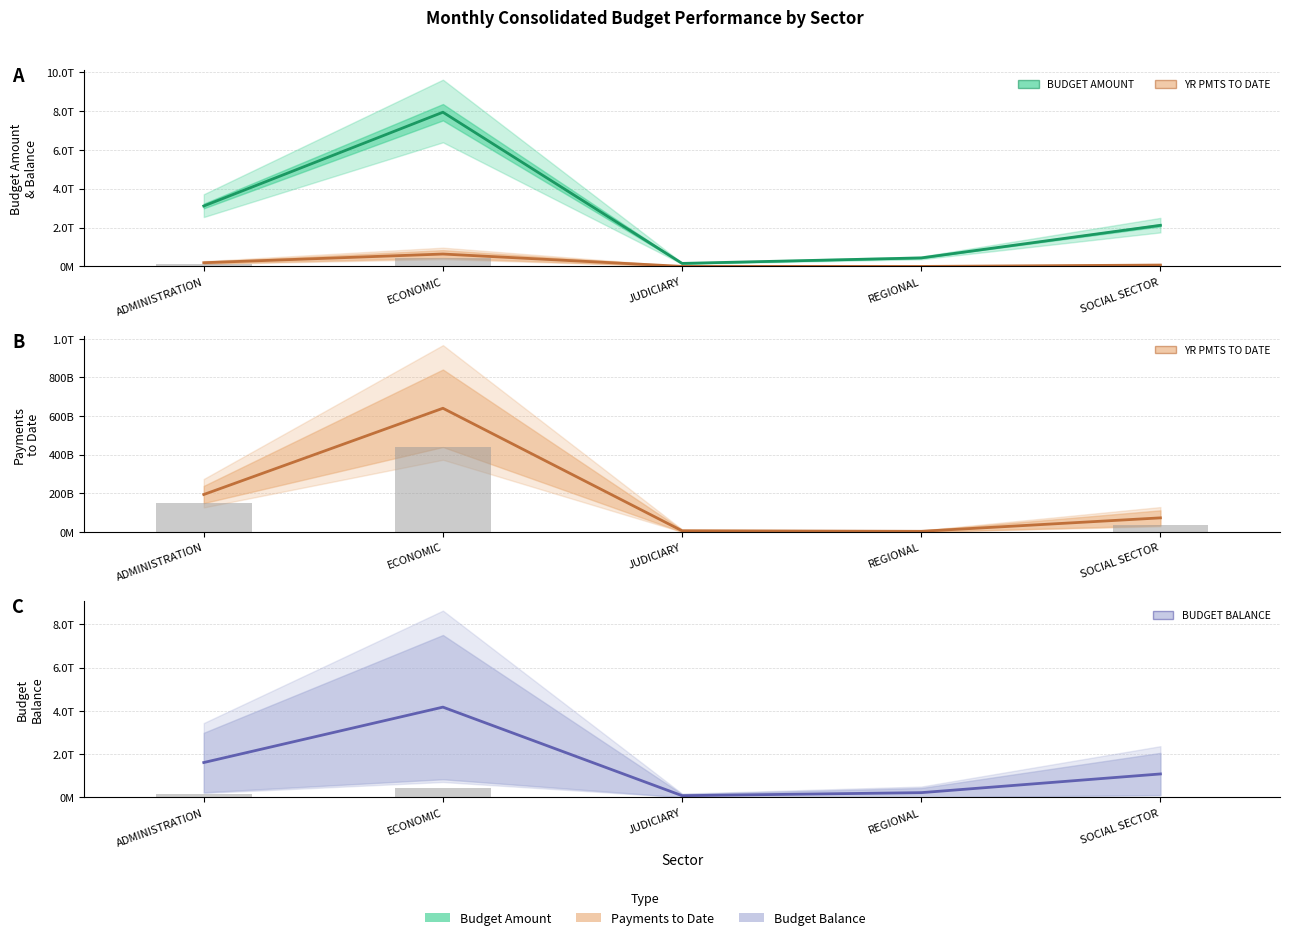

What is the sum of all BUDGET BALANCE values?

7182265124010.4